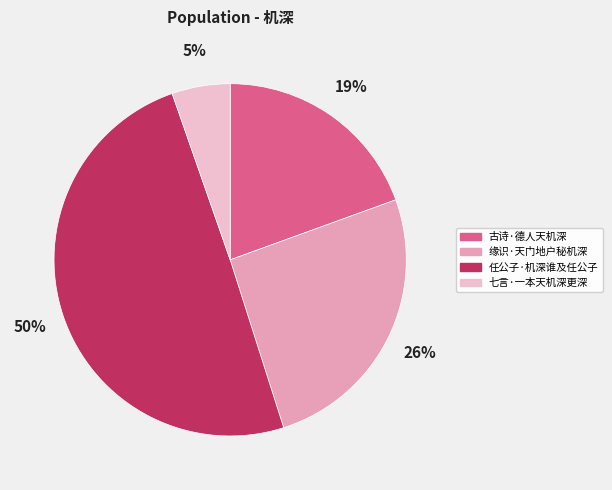

What percentage is the 任公子·机深谁及任公子 slice, to the nearest percent?

50%